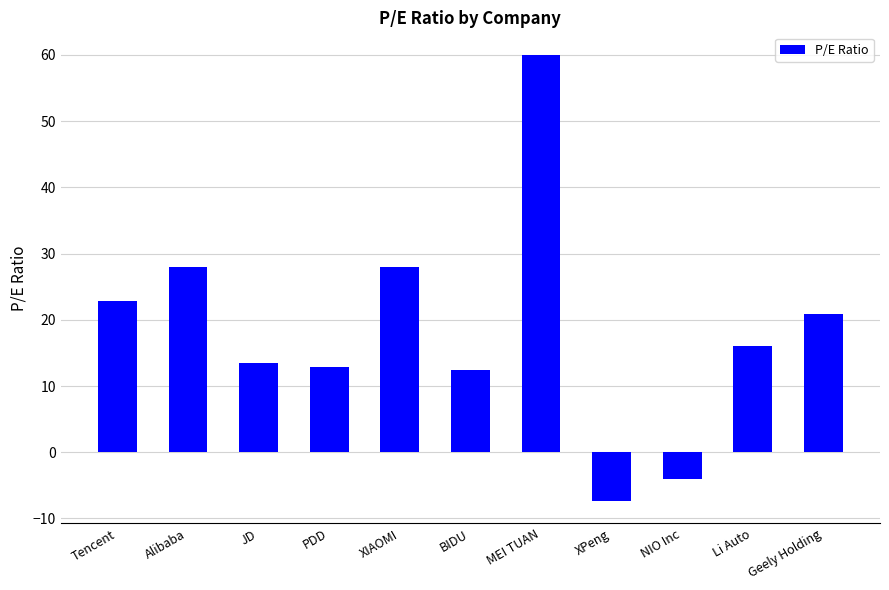

What is the average value?

18.5